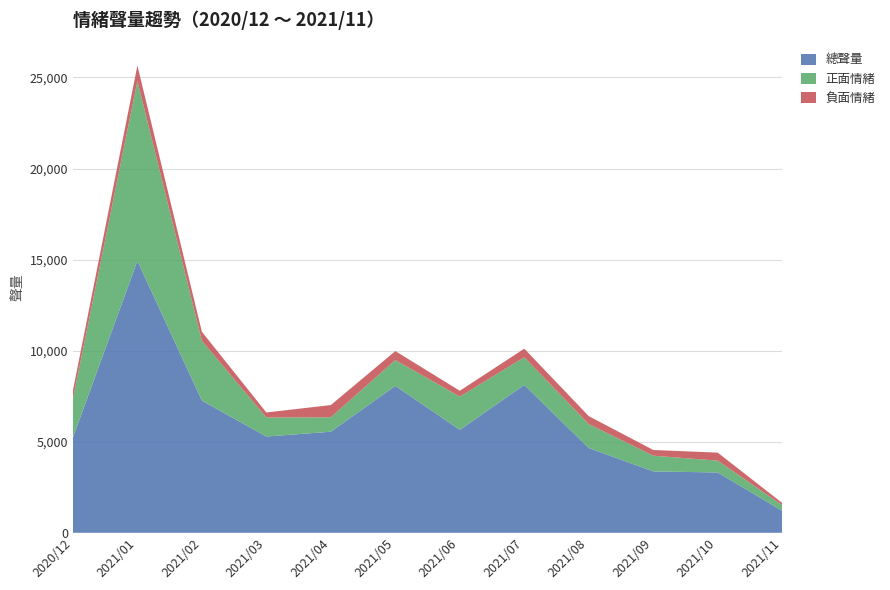

Reading right to left, extract all data points from this chart.

正面情緒: 309	651	860	1316	1518	1826	1415	794	1047	3285	9876	2117
負面情緒: 121	439	316	435	474	321	493	670	273	495	850	464
總聲量: 1206	3311	3372	4653	8118	5651	8069	5549	5286	7257	14926	5226